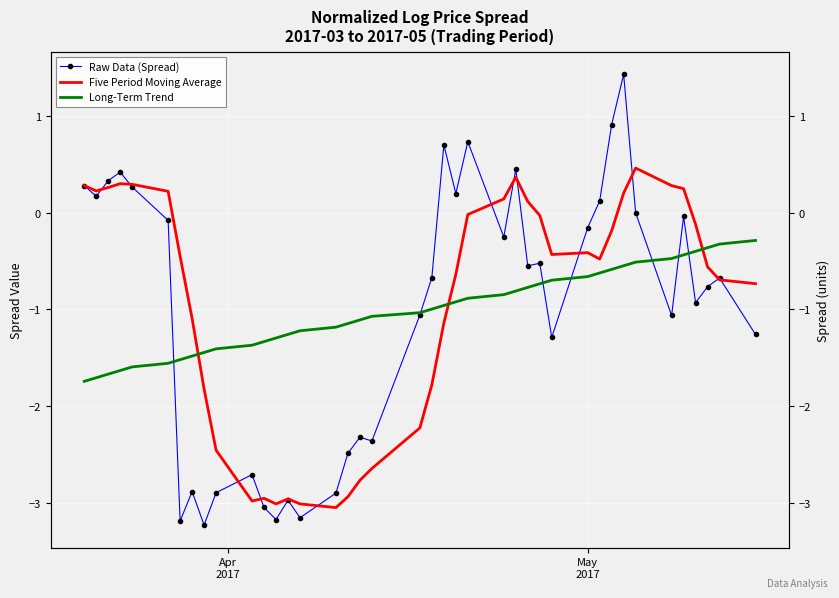

The Five Period Moving Average series shows 0.1 at 2. True or false?

False